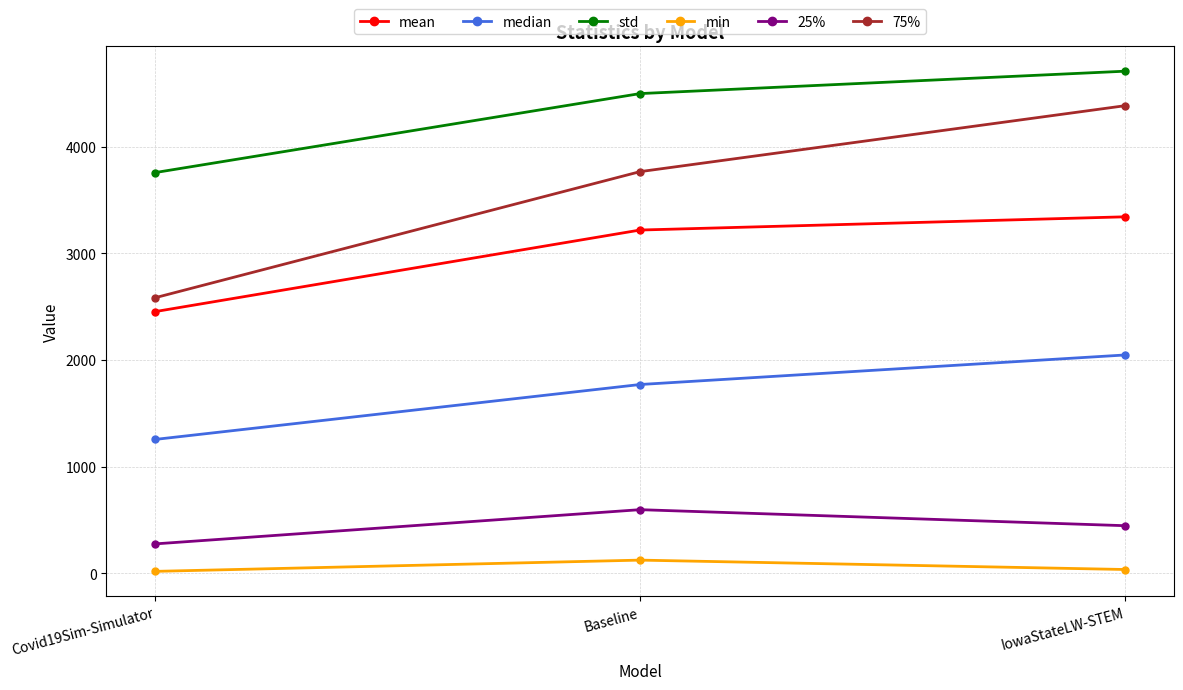

At which label is min closest to 69?

IowaStateLW-STEM